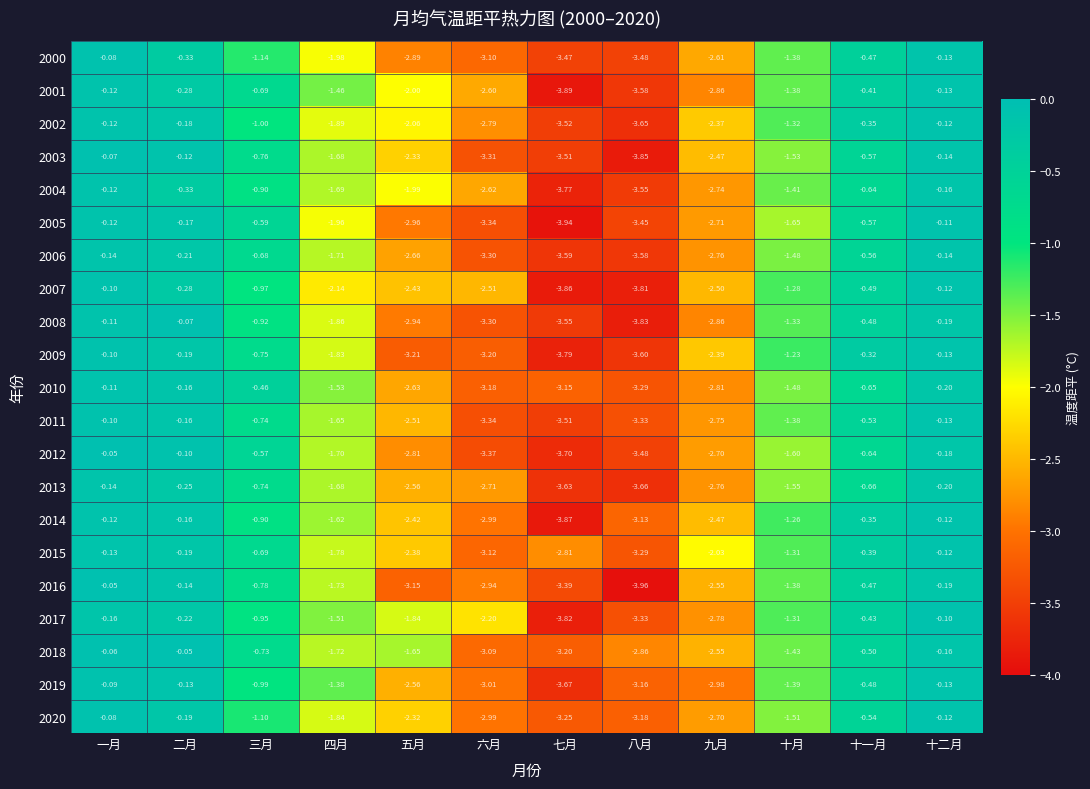

Rank the categories by 2009 value from lowest to highest.

七月, 八月, 五月, 六月, 九月, 四月, 十月, 三月, 十一月, 二月, 十二月, 一月